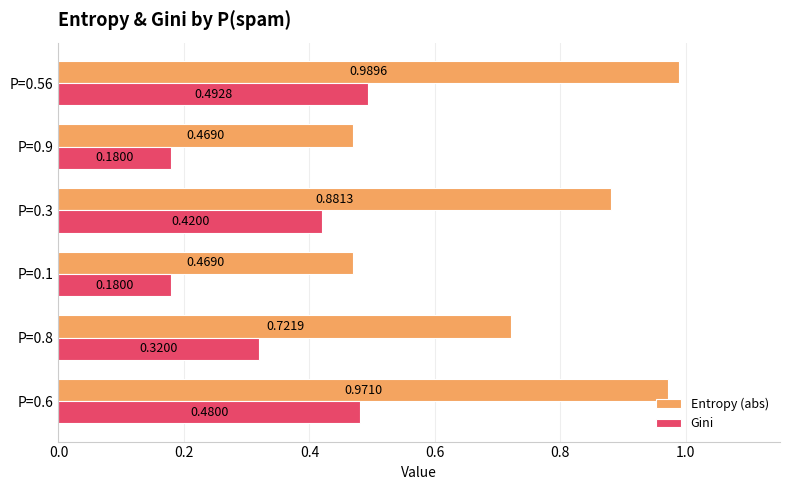

What is the sum of all Gini values?

2.1